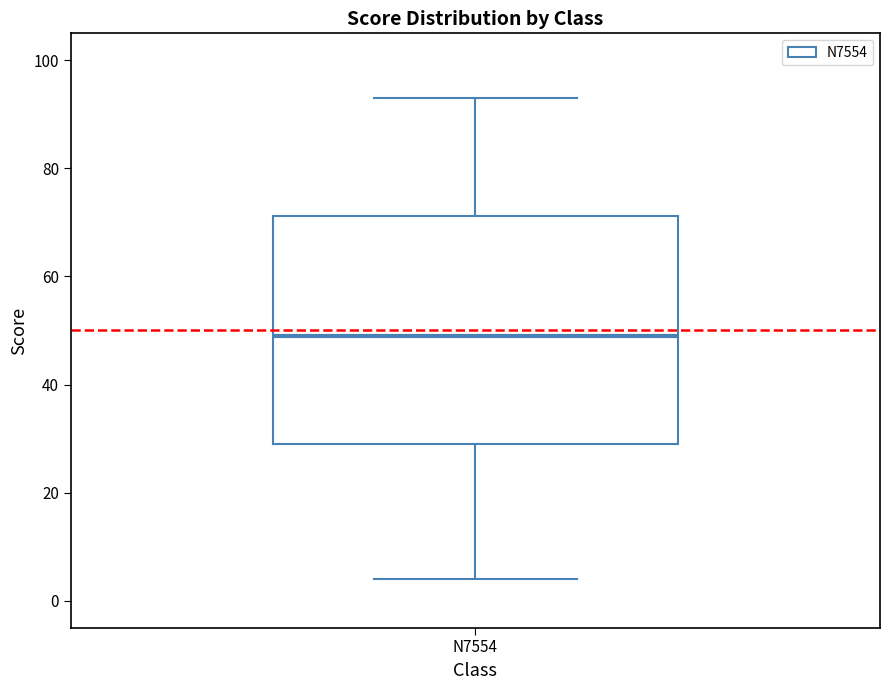

Read this box plot against the y-axis: the position of the median line, the range covered by the box, and the ends of both whiskers. The values are not printed on the chart, so give them approximately, as read against the axis.

median 50, box 30 to 72, whiskers 4 to 94